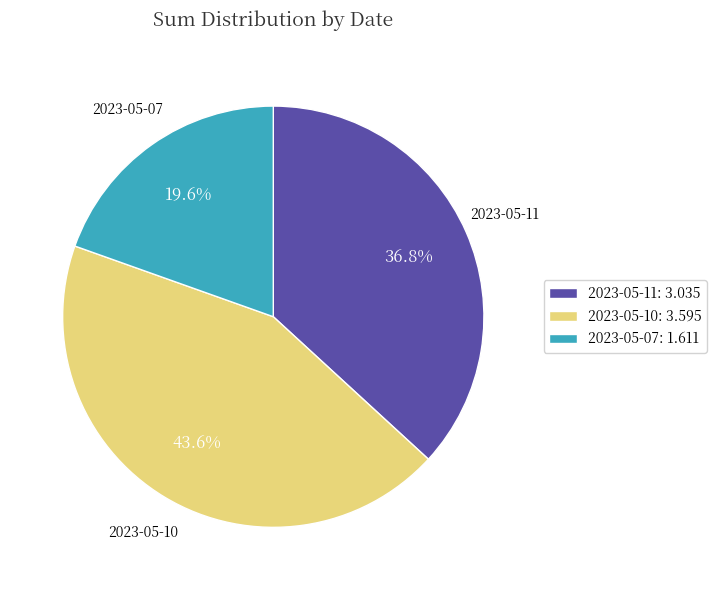

Which has a higher value, 2023-05-10 or 2023-05-11?

2023-05-10